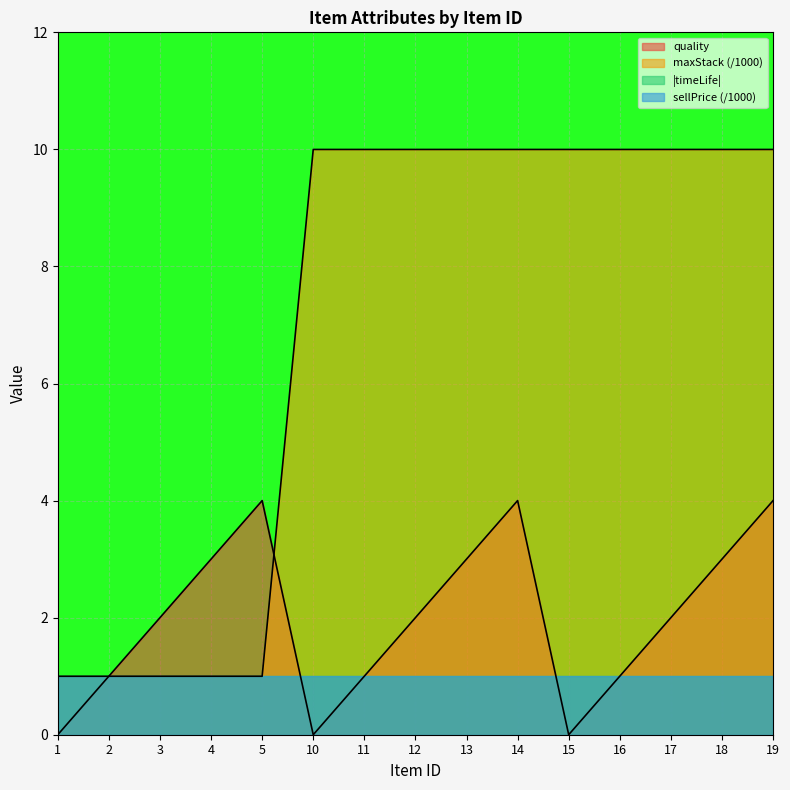

What is the value of the quality point at the 7th from the left?

1.0